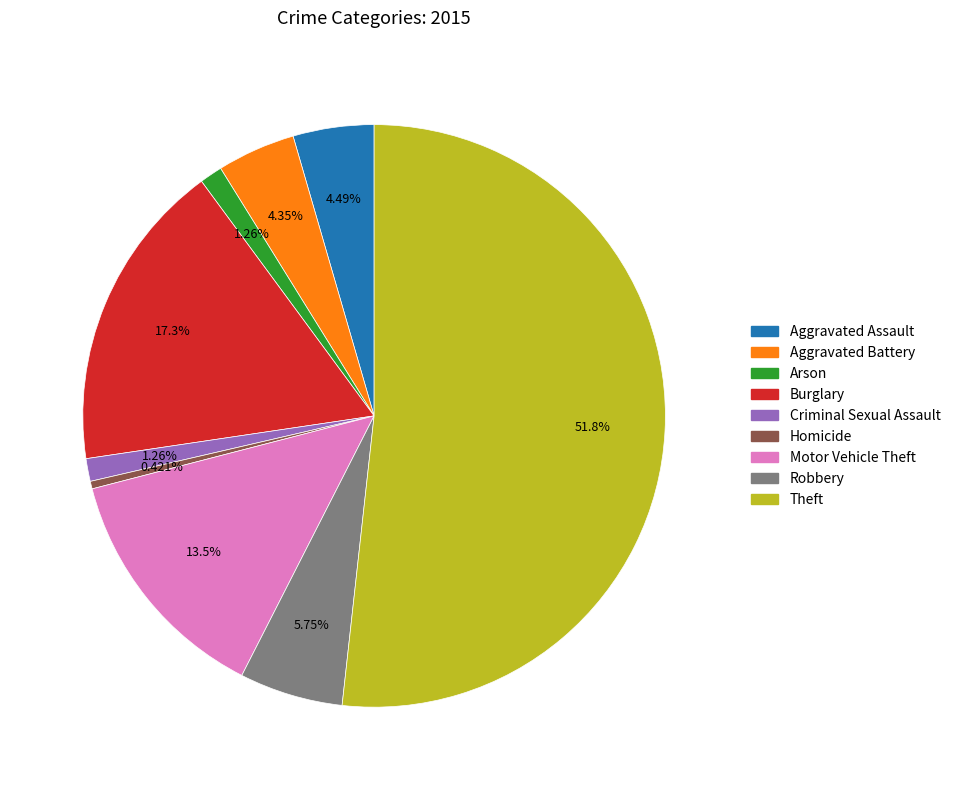

What is the smallest slice in the pie chart?

Homicide